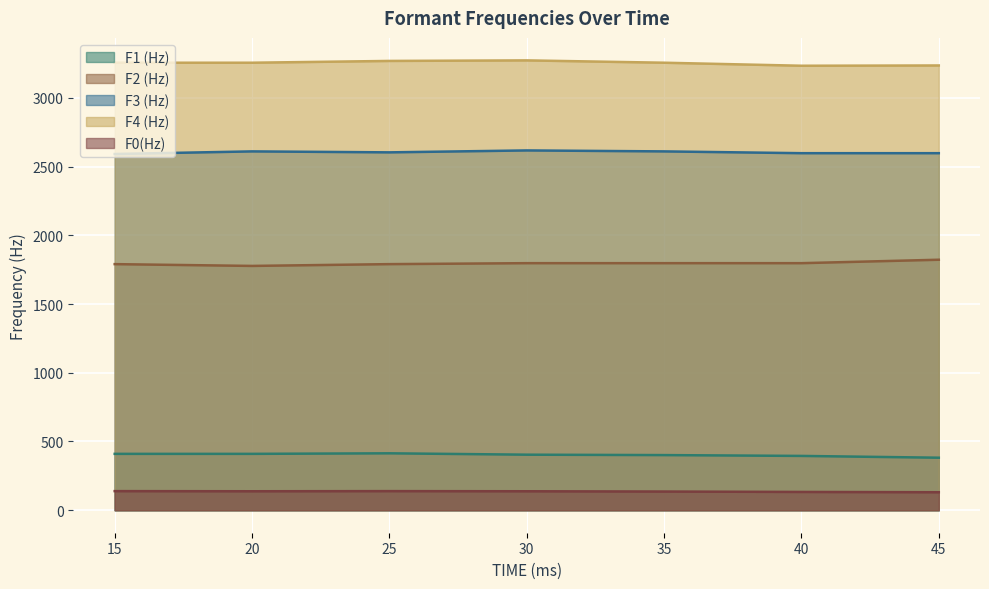

What are all the series names shown in the legend?

F1 (Hz), F2 (Hz), F3 (Hz), F4 (Hz), F0(Hz)